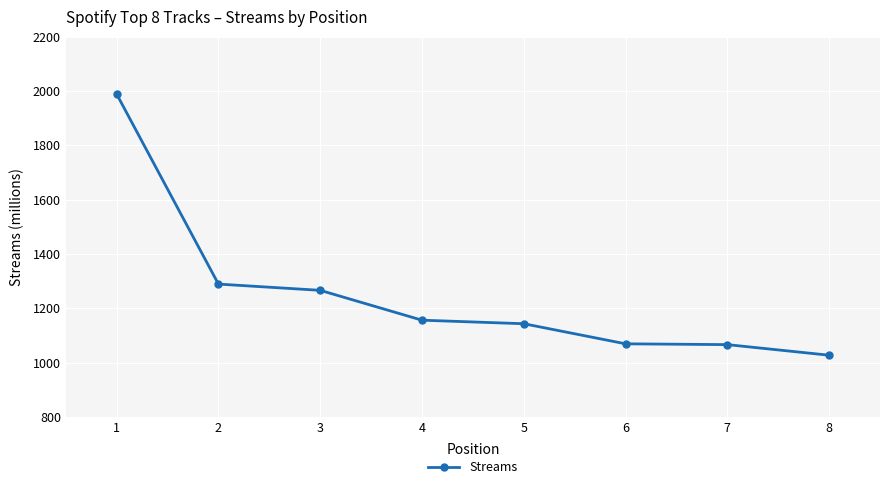

What is the minimum value shown in the chart?

1027